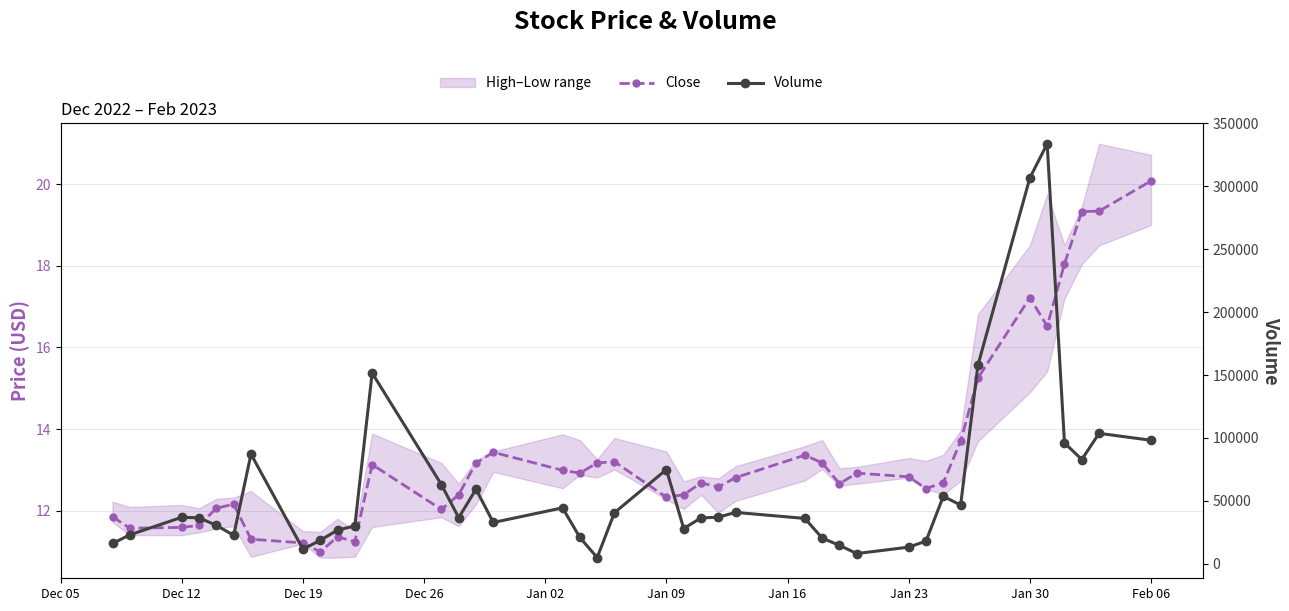

What is the minimum value for Close?

11.0